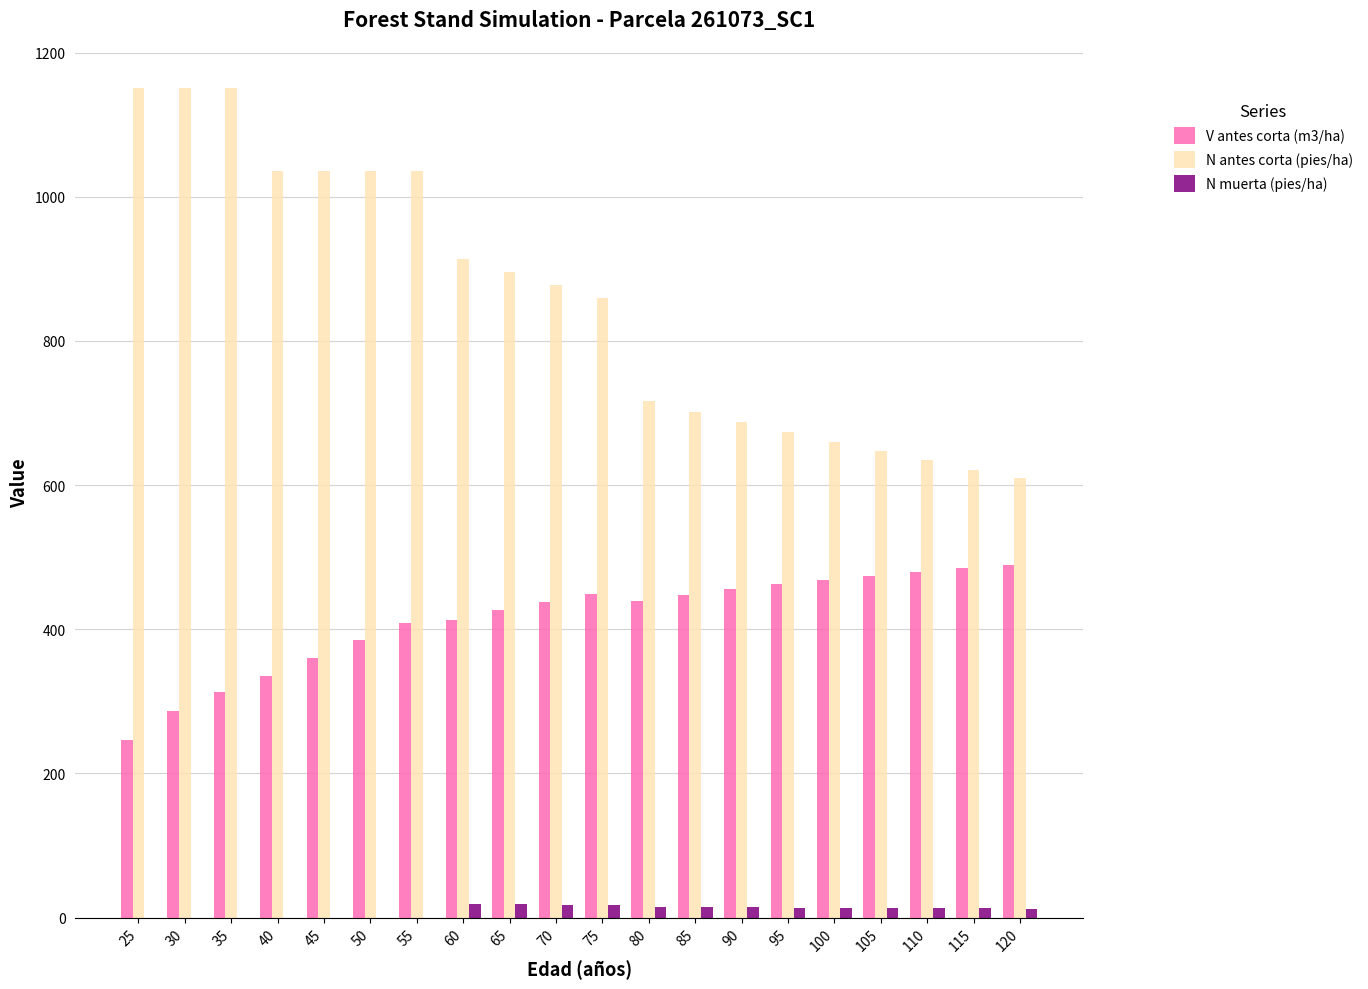

Is the value of N muerta (pies/ha) at 105 greater than the value of V antes corta (m3/ha) at 45?

No